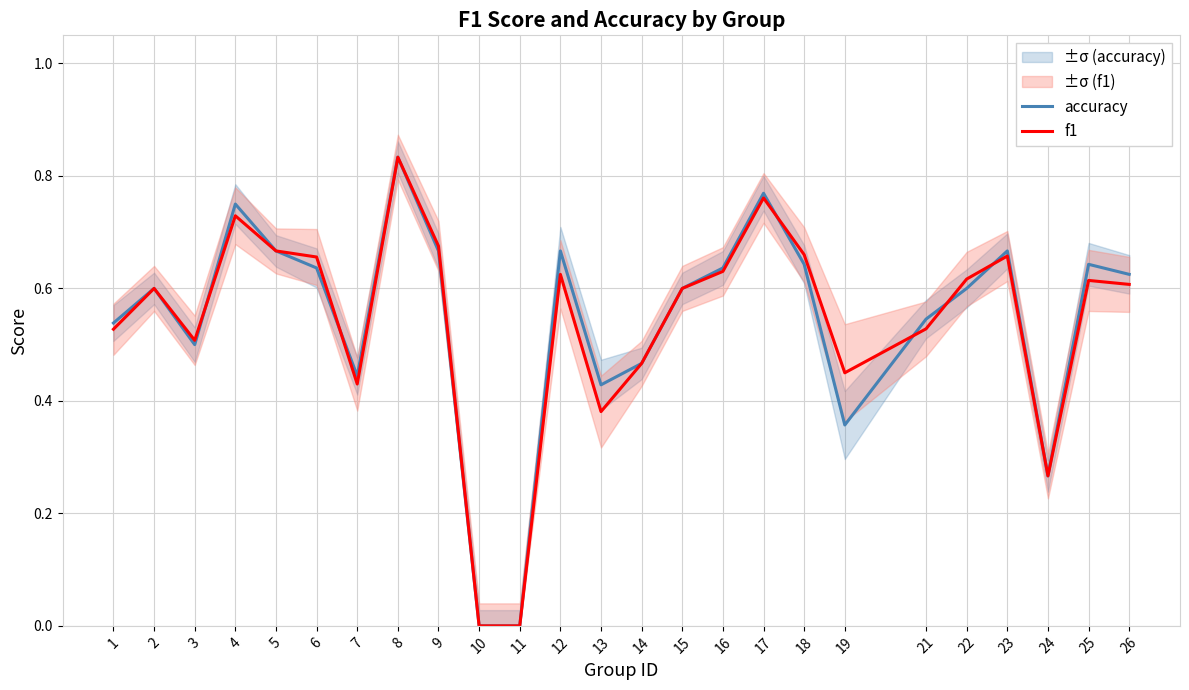

What are all the series names shown in the legend?

accuracy, f1